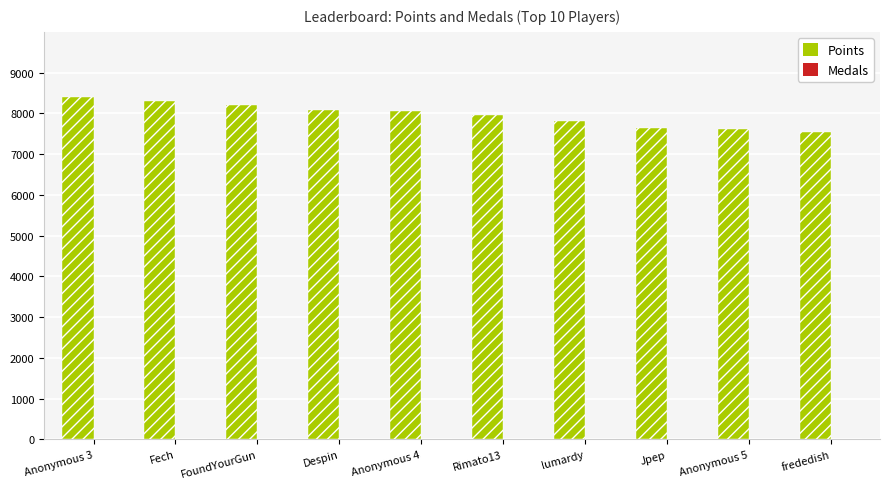

Count the number of data series in this chart.

2